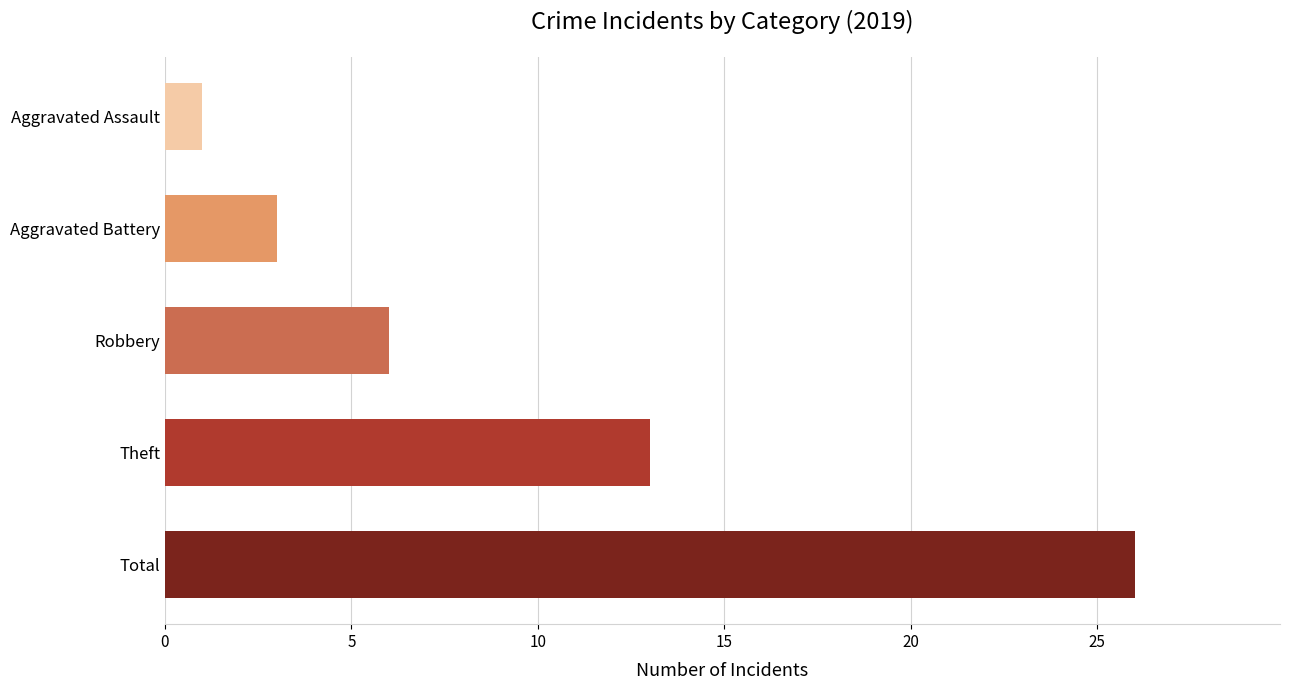

What is the difference between the maximum and minimum values?

25